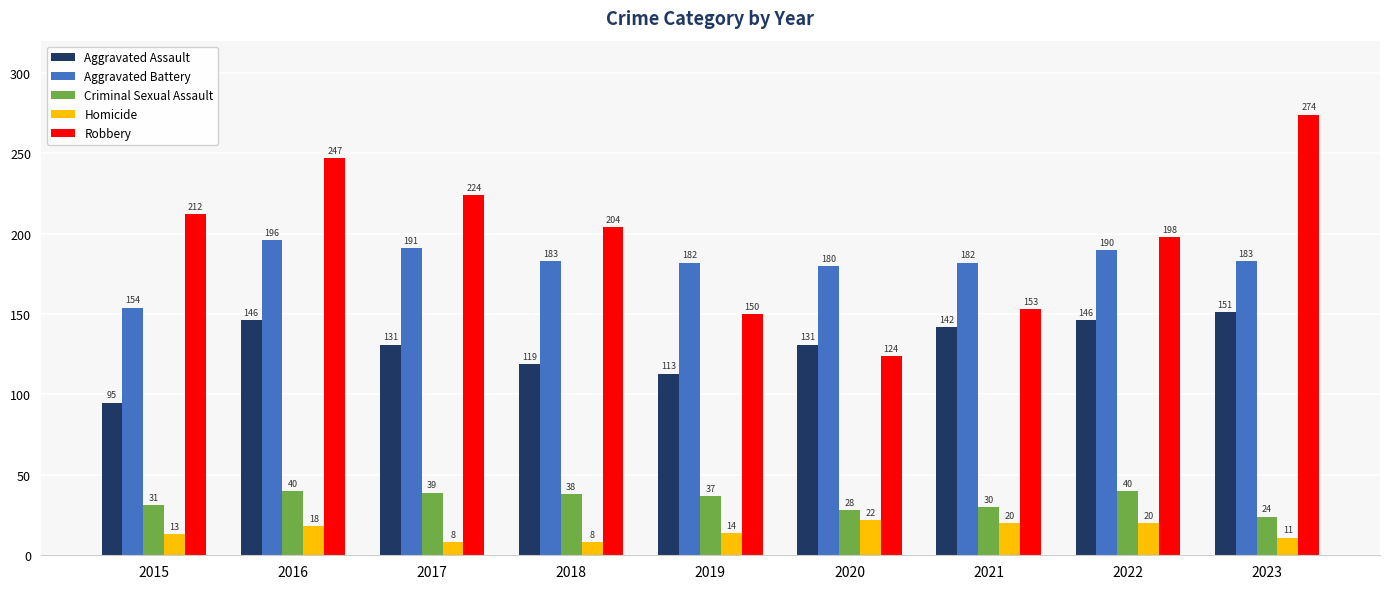

Reading left to right, list all the values displayed in this chart.

Aggravated Assault: 2015=95	2016=146	2017=131	2018=119	2019=113	2020=131	2021=142	2022=146	2023=151
Aggravated Battery: 2015=154	2016=196	2017=191	2018=183	2019=182	2020=180	2021=182	2022=190	2023=183
Criminal Sexual Assault: 2015=31	2016=40	2017=39	2018=38	2019=37	2020=28	2021=30	2022=40	2023=24
Homicide: 2015=13	2016=18	2017=8	2018=8	2019=14	2020=22	2021=20	2022=20	2023=11
Robbery: 2015=212	2016=247	2017=224	2018=204	2019=150	2020=124	2021=153	2022=198	2023=274